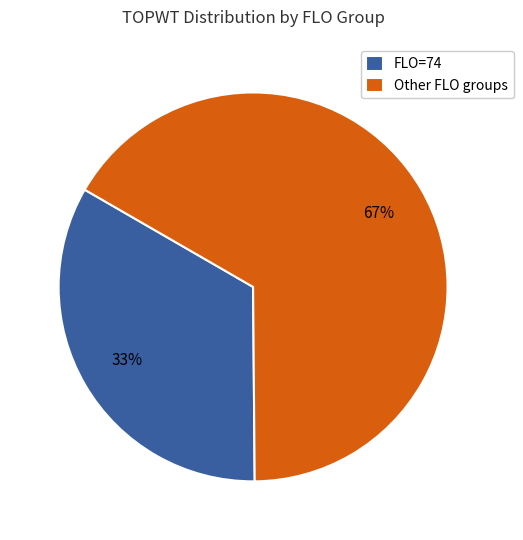

How many slices are in this pie chart?

2